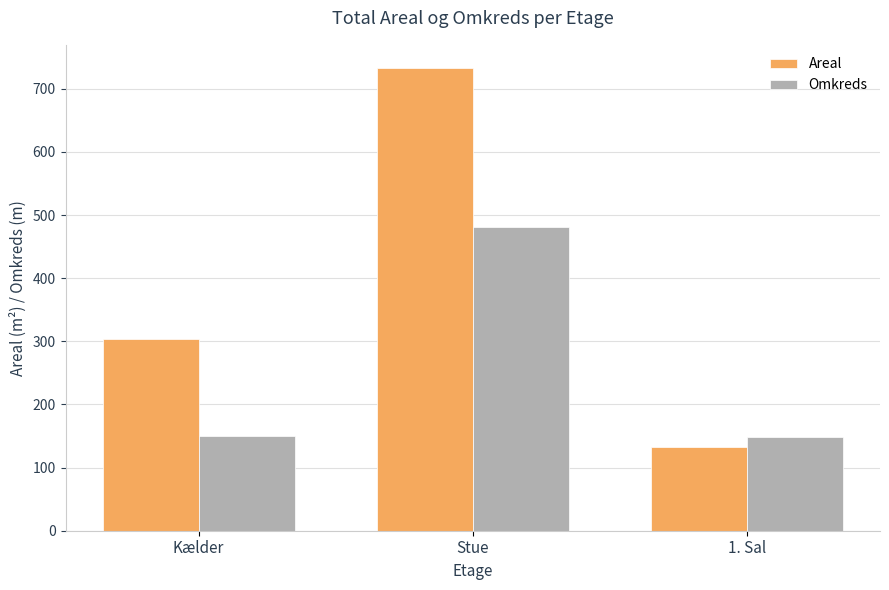

Which series has the largest total across all categories?

Areal